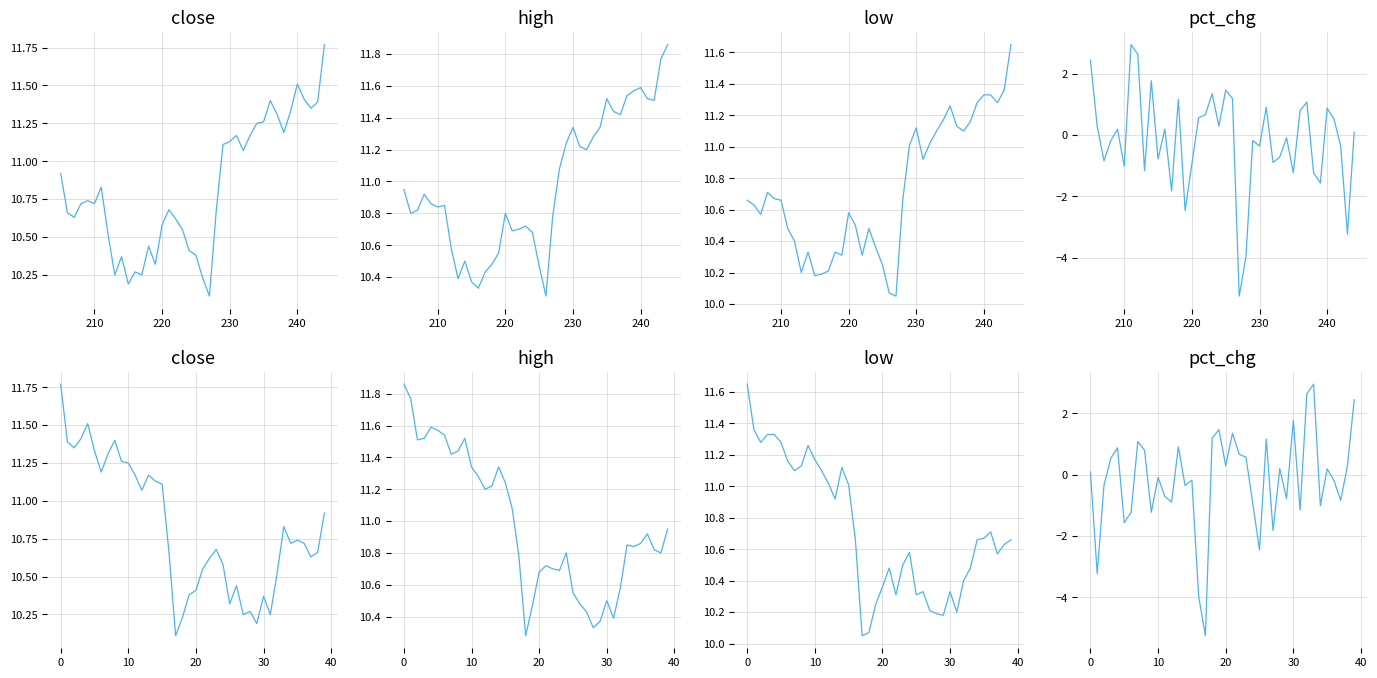

What are all the series names shown in the legend?

close, high, low, pct_chg